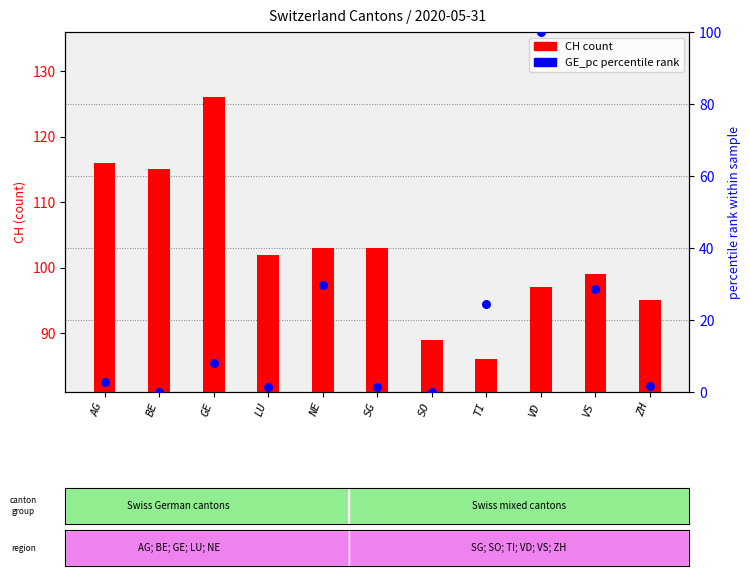

Is the value of GE_pc percentile at TI greater than the value of CH count at NE?

No